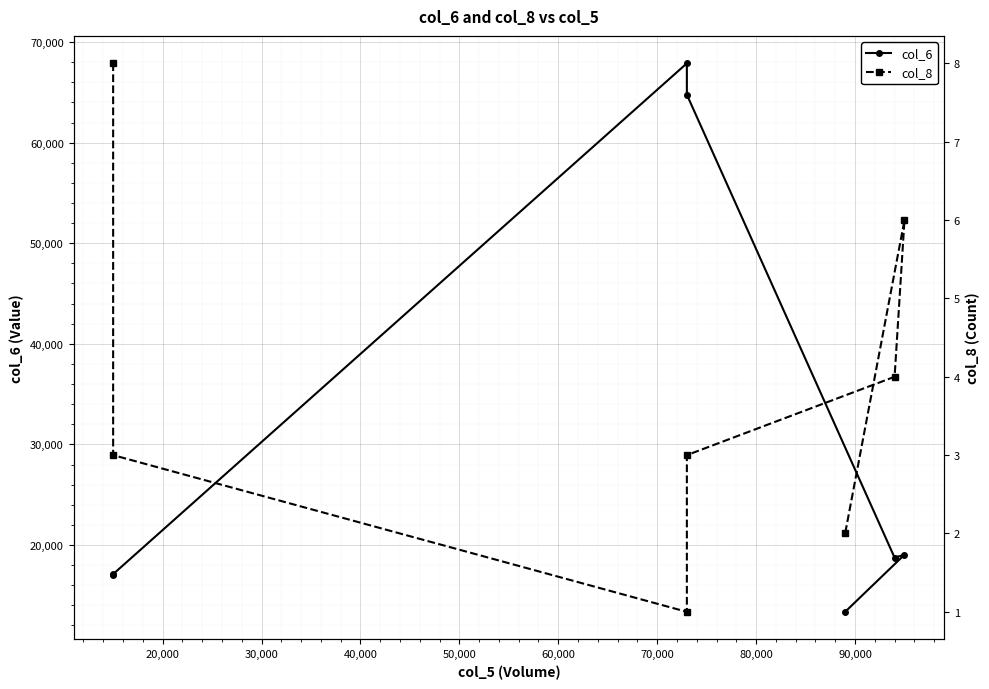

Reading left to right, transcribe all the data shown in this chart.

col_6: 17000	17100	67890	64770	18740	19030	13350
col_8: 8	3	1	3	4	6	2